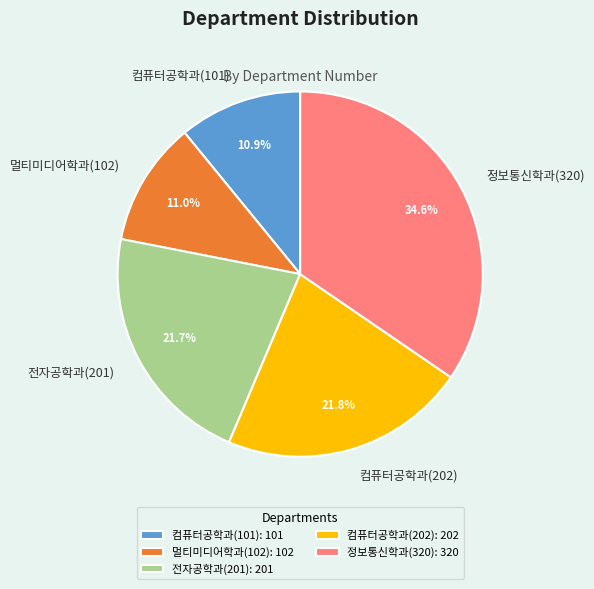

Which has a higher value, 전자공학과(201) or 멀티미디어학과(102)?

전자공학과(201)